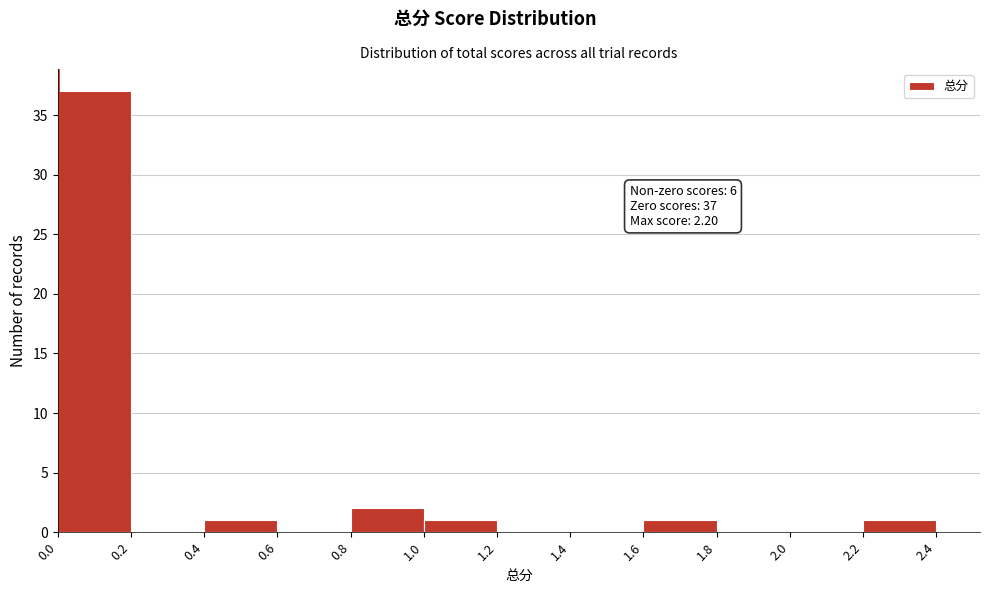

Which range on the x-axis has the tallest bar?

0.0 to 0.2